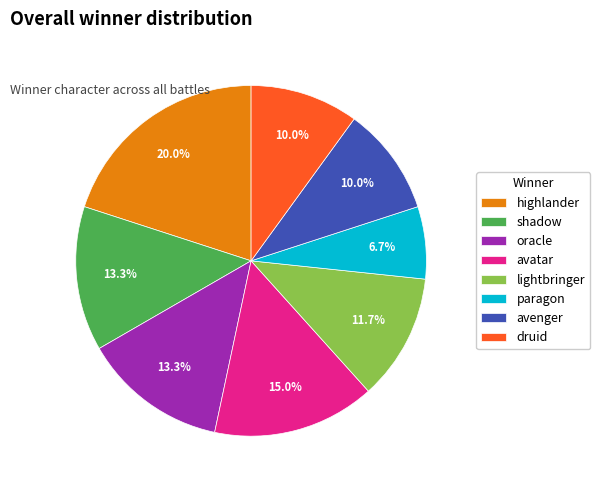

What percentage is NOT represented by avatar?

85.0%